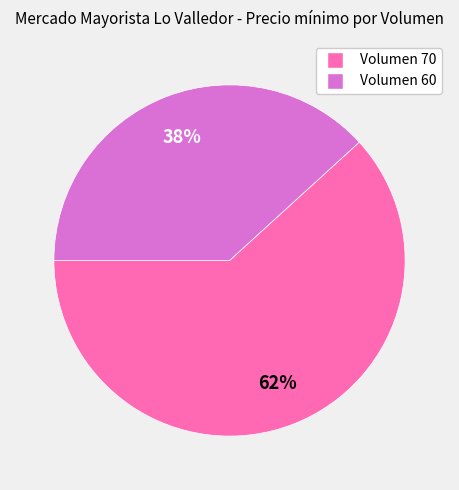

Count the number of slices in the pie.

2